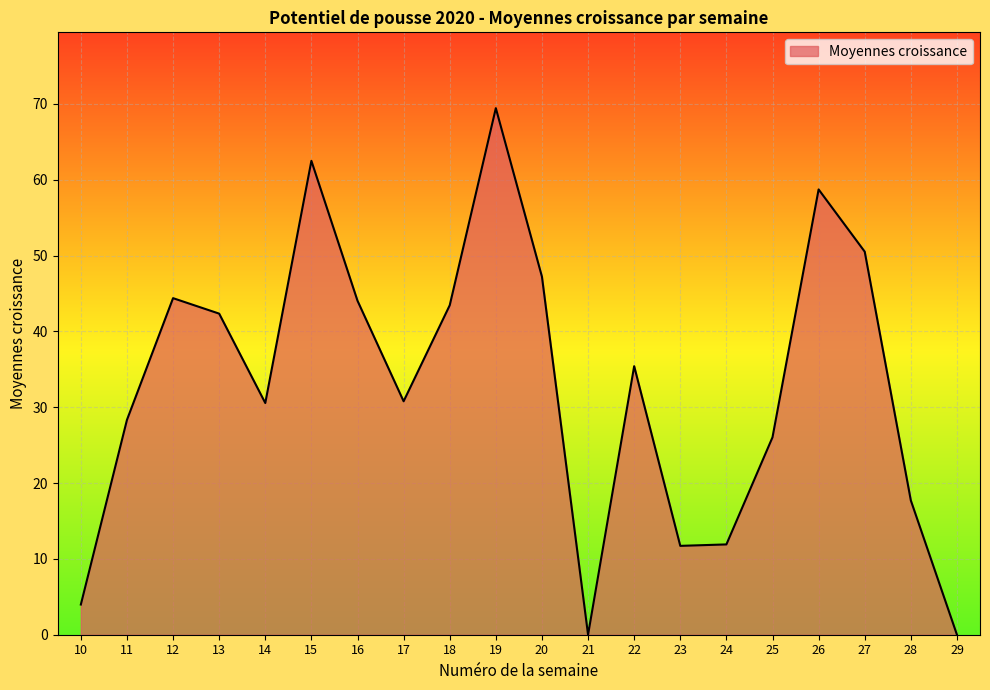

The chart shows a value of 28.3 at 11. True or false?

True